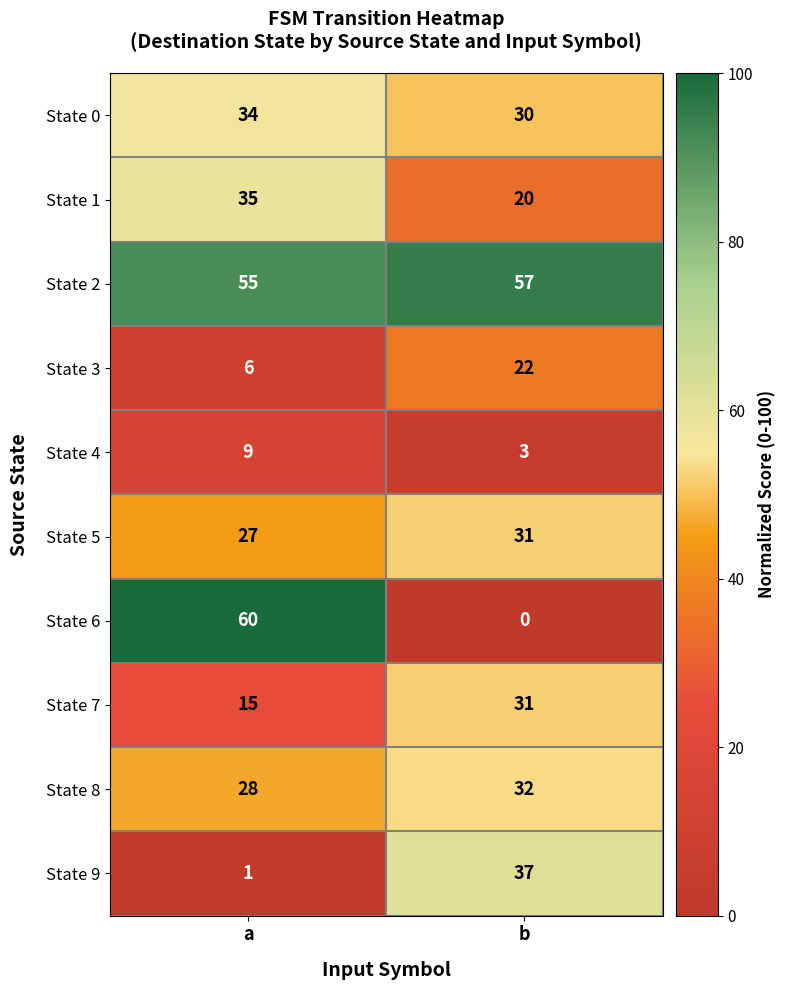

Reading left to right, transcribe all the data shown in this chart.

State 0: 34	30
State 1: 35	20
State 2: 55	57
State 3: 6	22
State 4: 9	3
State 5: 27	31
State 6: 60	0
State 7: 15	31
State 8: 28	32
State 9: 1	37